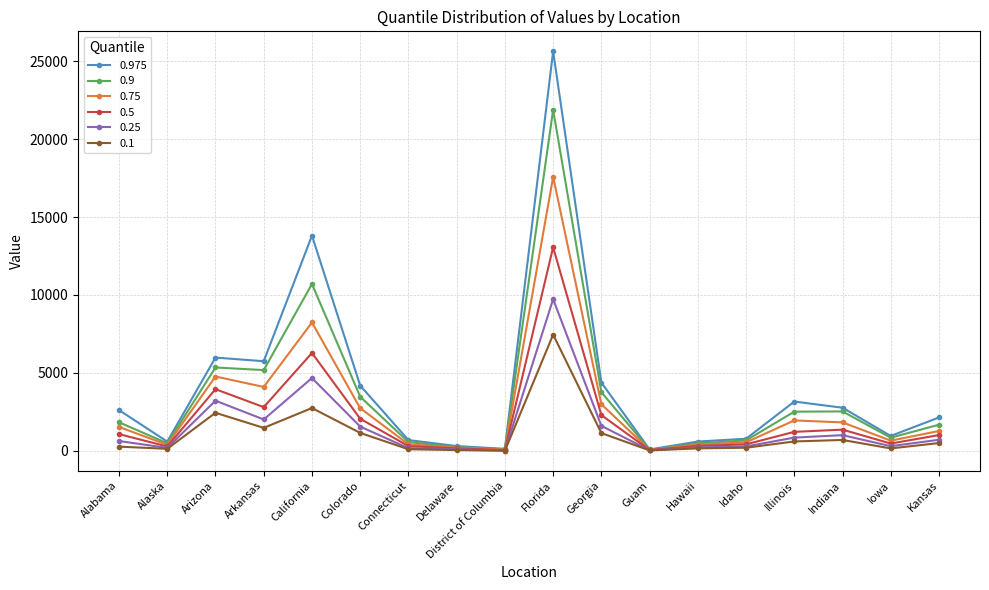

What is the greatest value displayed?

25643